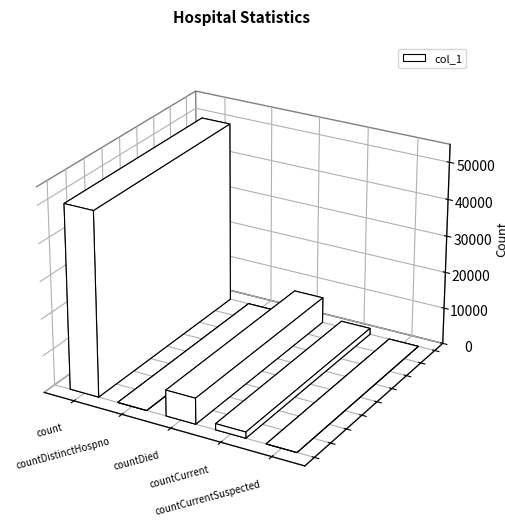

Does the chart contain stacked bars?

No